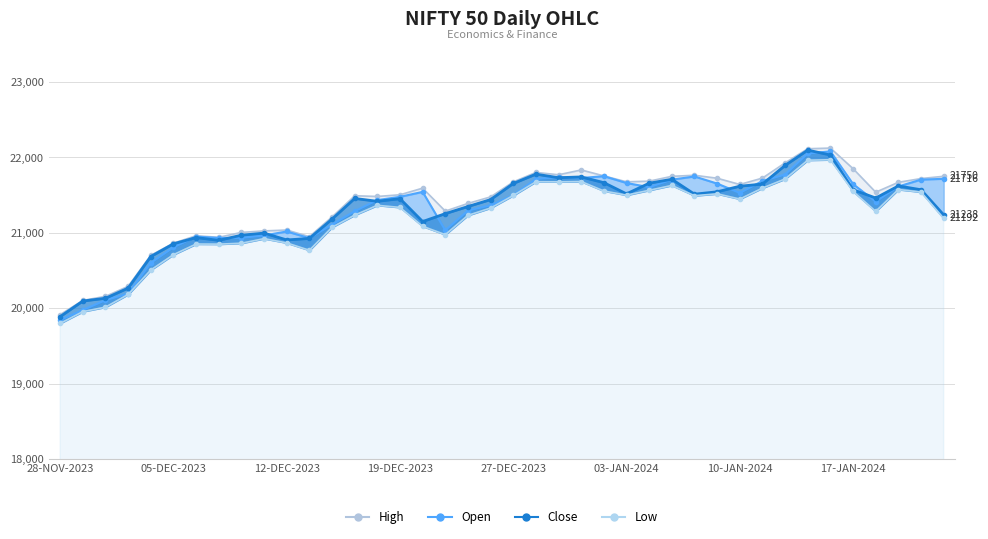

The value of Open at 29-DEC-2023 is 6890.6. True or false?

False